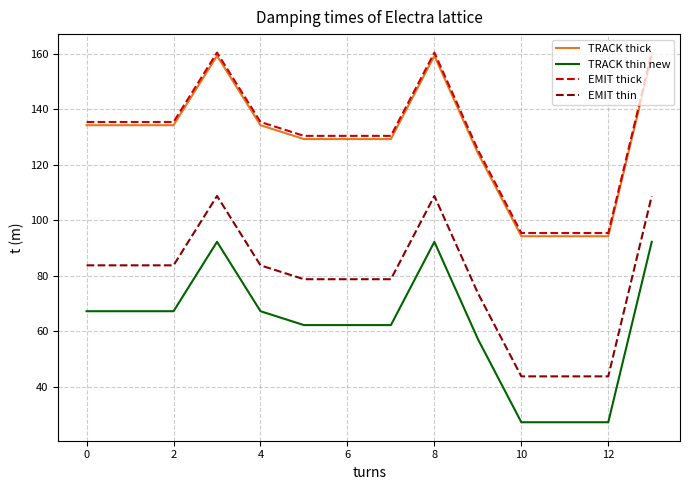

What is the smallest value displayed?

27.2